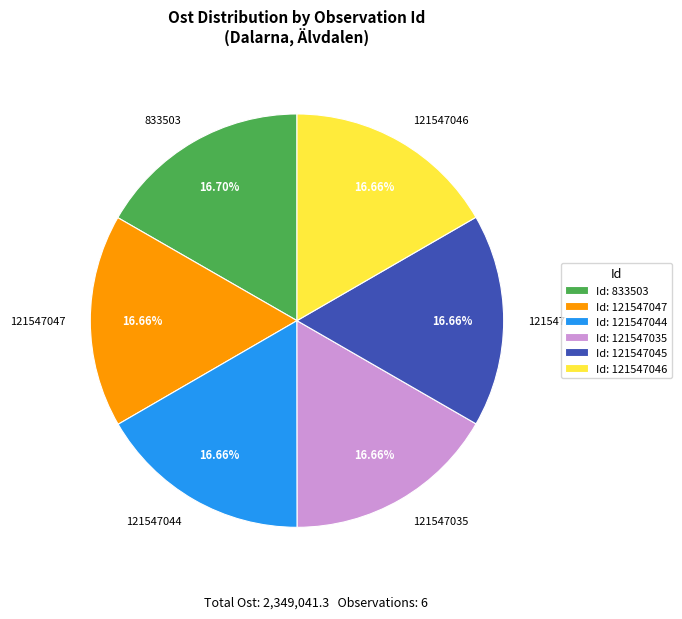

Approximately how many times larger is the value at 121547044 compared to 121547035?

1.0